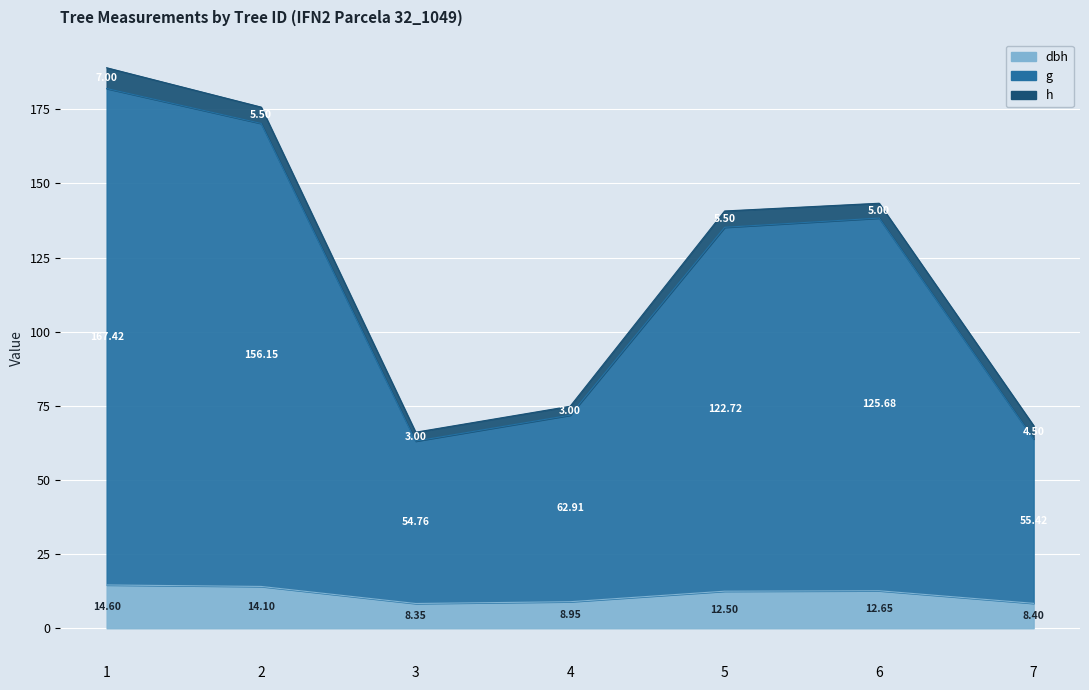

In g, how many points are higher than both neighbors (excluding endpoints)?

1